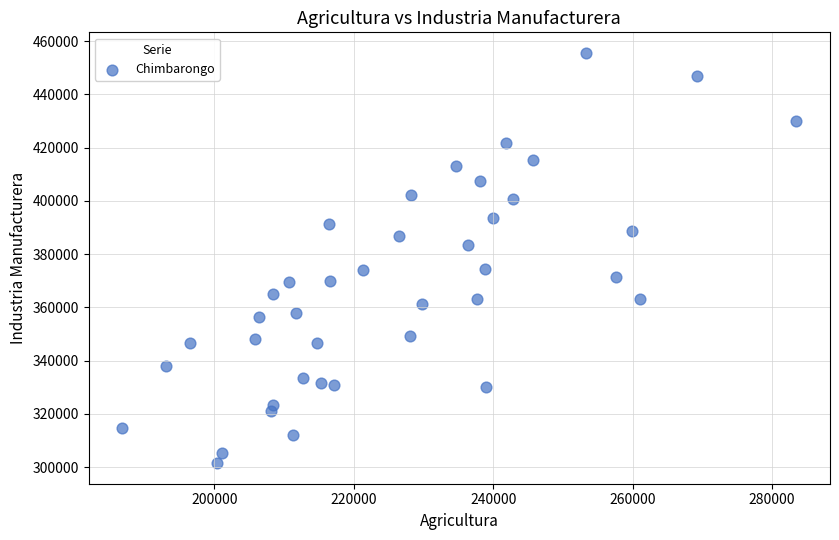

What is the range of Y values (max minus min)?

154061